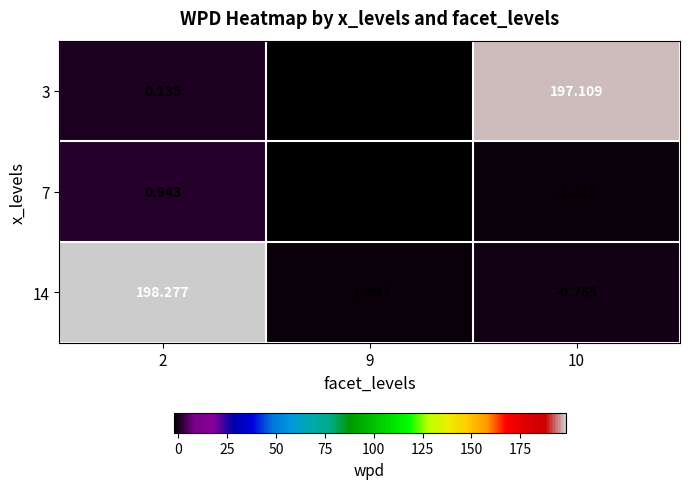

Which category has the highest value across all series?

2